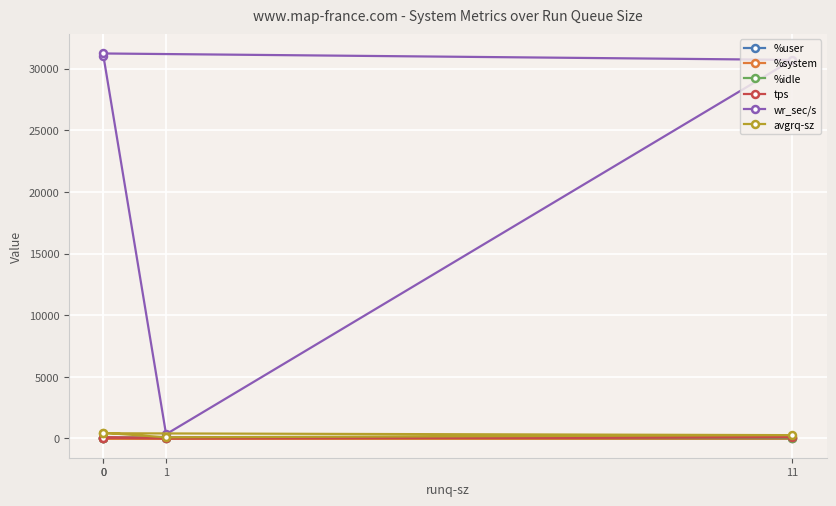

True or false: tps and wr_sec/s intersect in this chart.

False